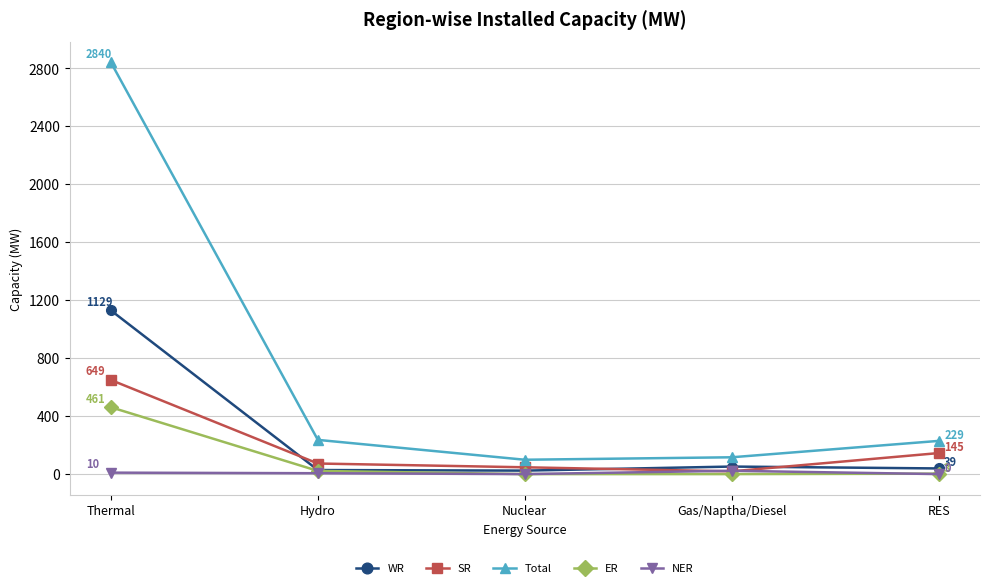

What is the value of the NER point at the 2nd from the left?

6